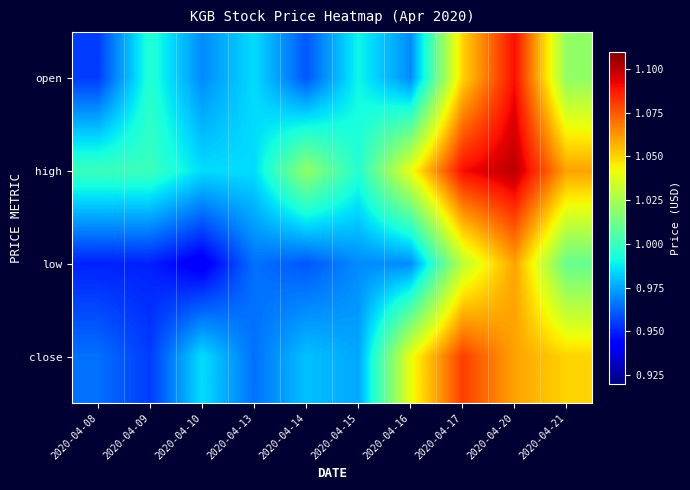

Which category has the lowest value across all series?

2020-04-10